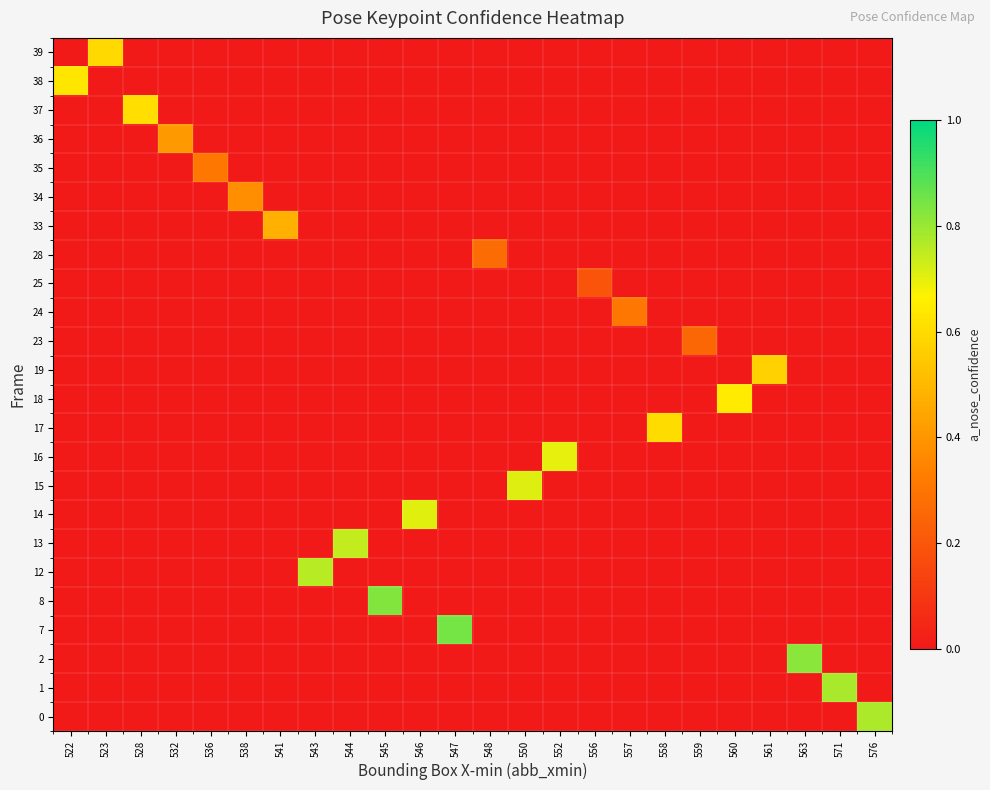

Between 541 and 571, which series saw the biggest shift?

1